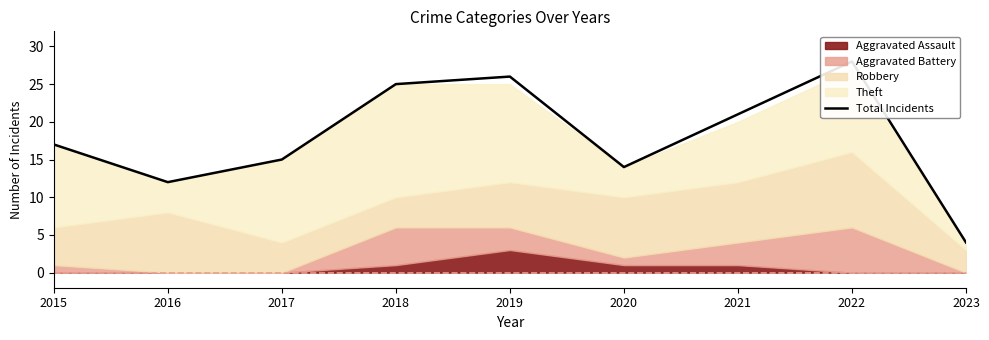

What is the value of the 2nd point from the left?

12